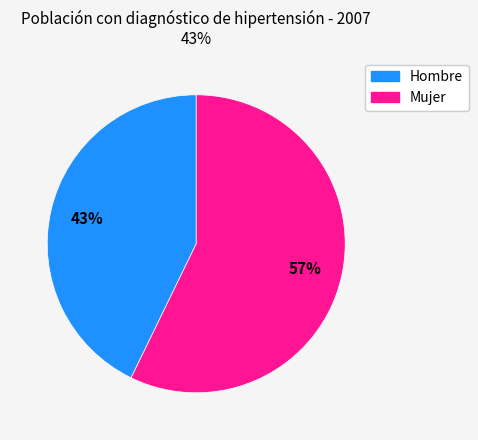

Which category accounts for the majority?

Mujer